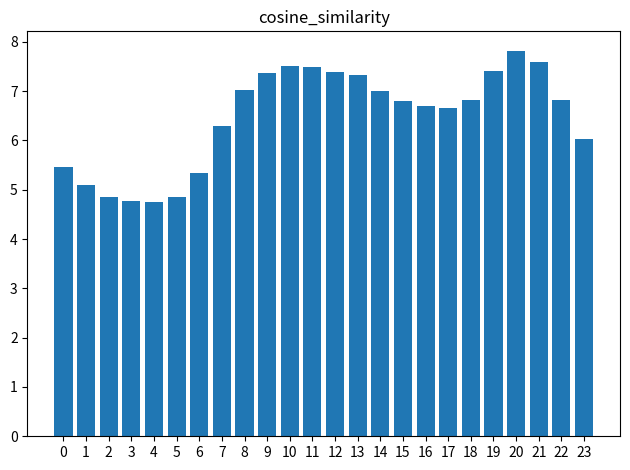

The value at 13 is 7.3. True or false?

True